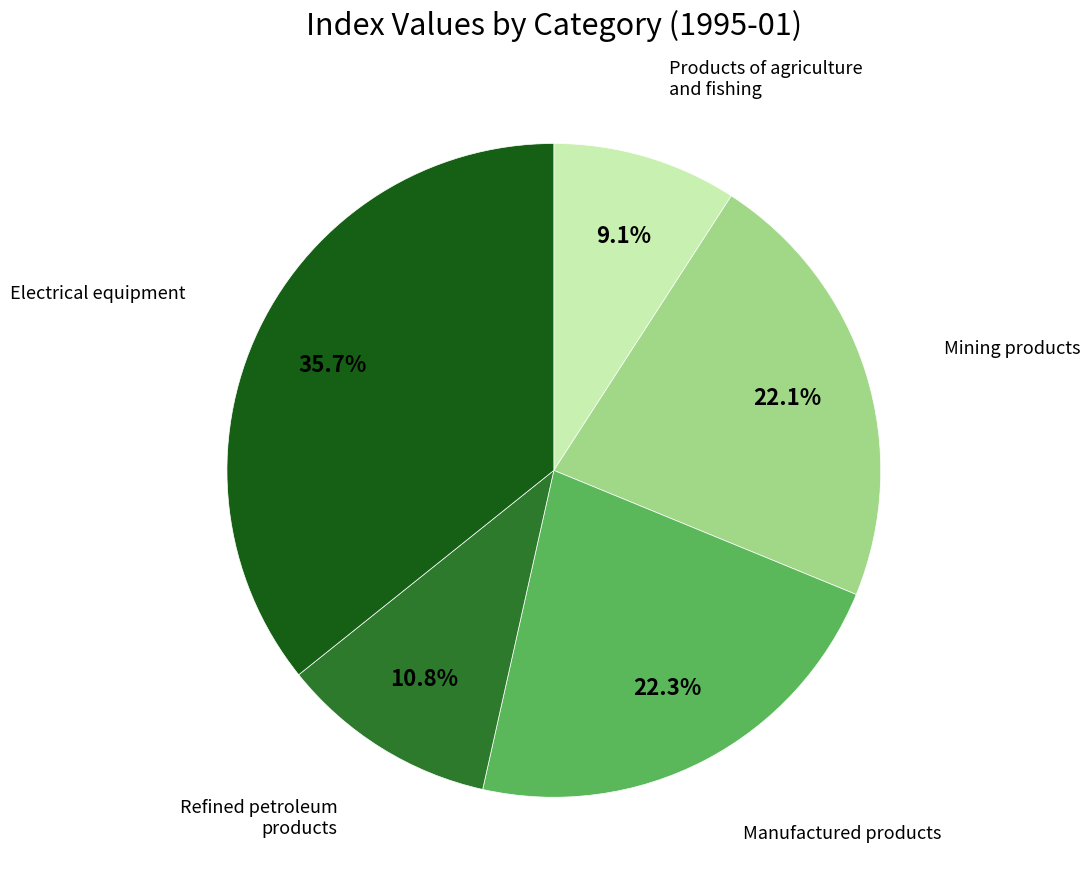

Is there any slice that represents more than half of the pie?

No